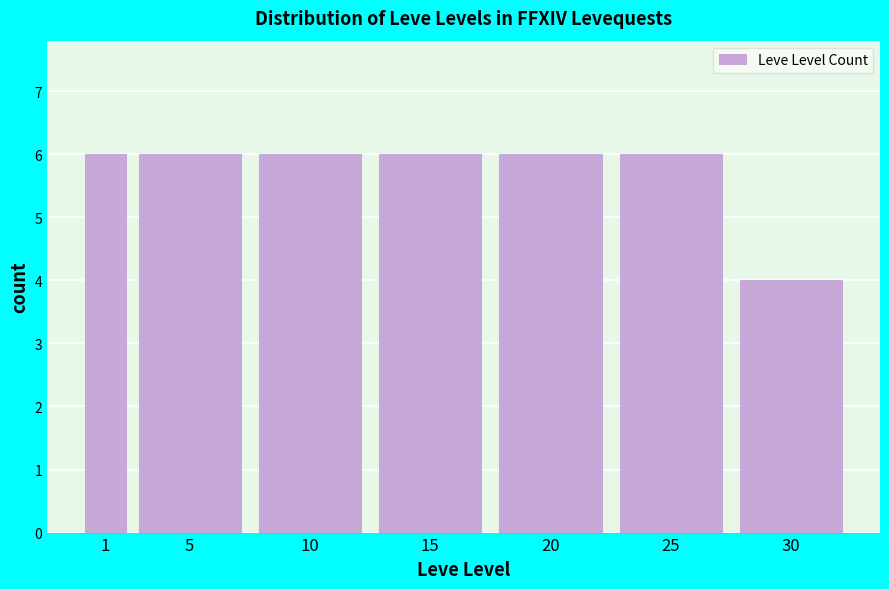

Reading right to left, transcribe all the data shown in this chart.

4	6	6	6	6	6	6